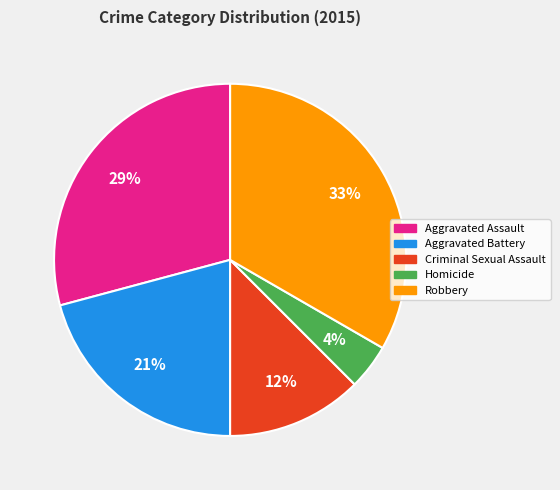

Which slice is the smallest?

Homicide